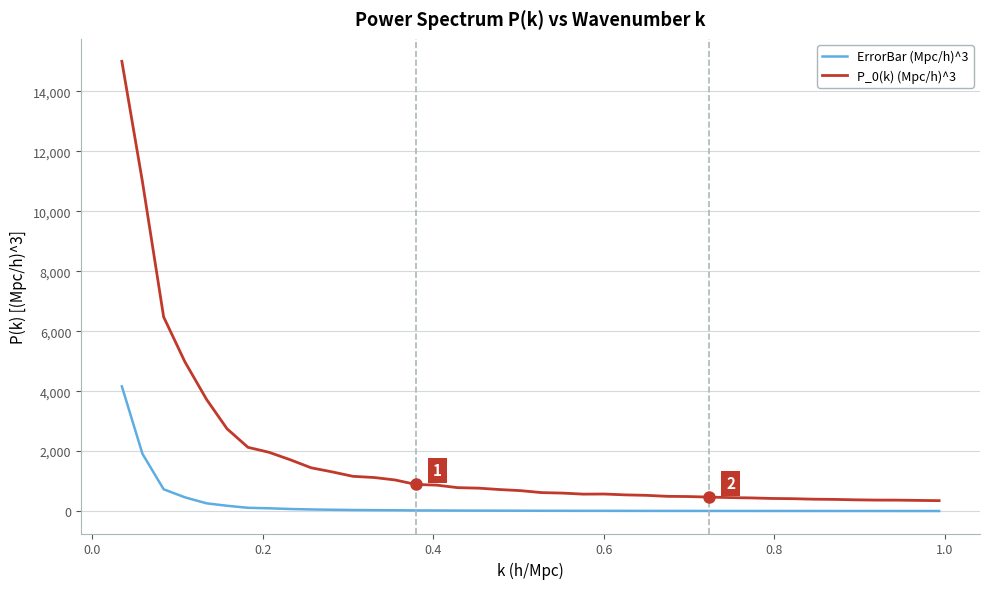

How many values in the P_0(k) (Mpc/h)^3 series exceed 682?

20